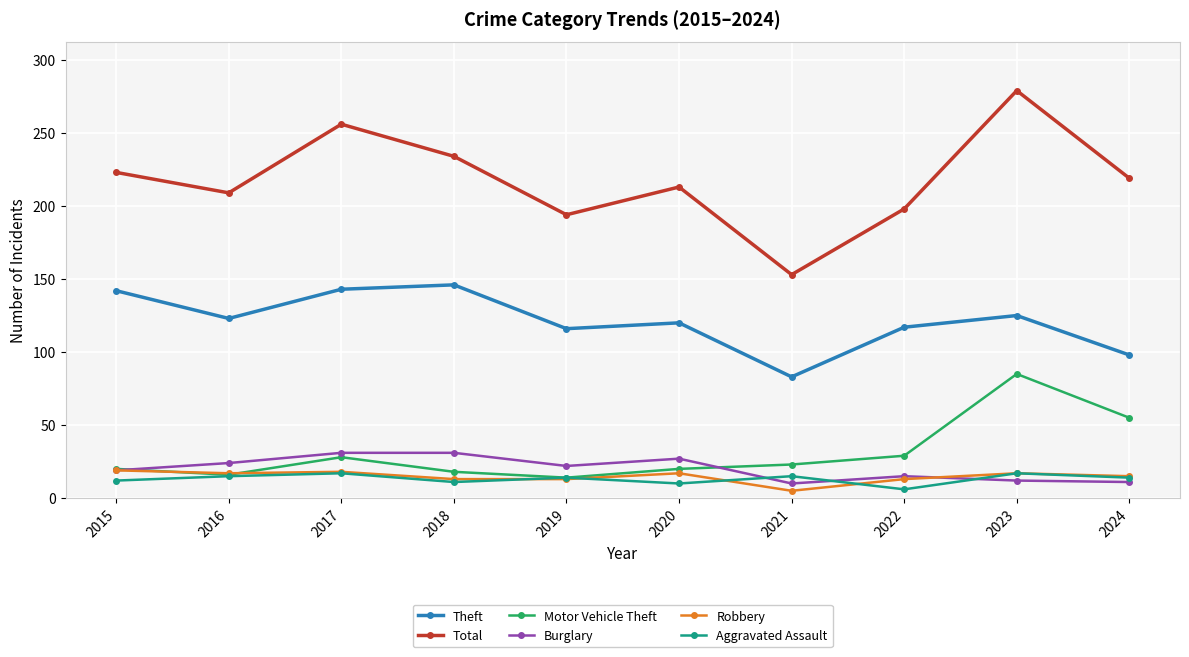

True or false: Total and Robbery intersect in this chart.

False